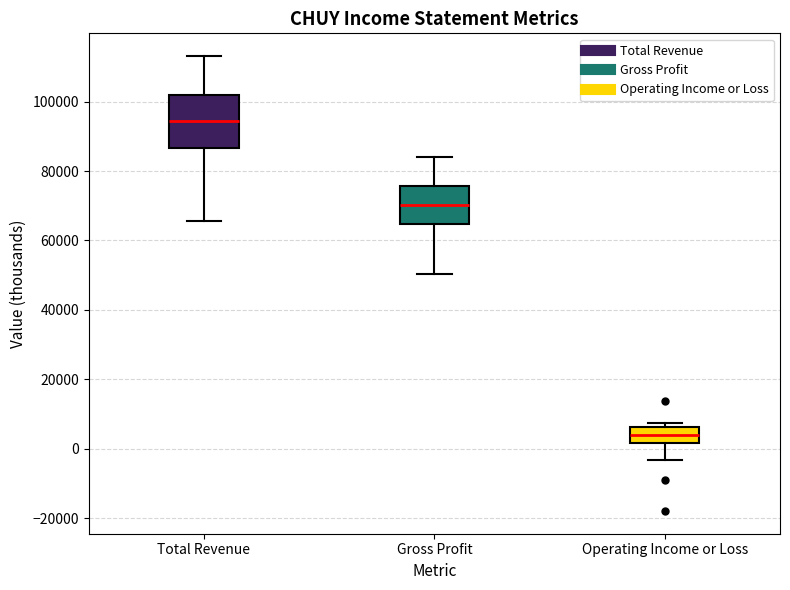

Comparing the boxes themselves (not the whiskers), which one is the tallest?

Total Revenue